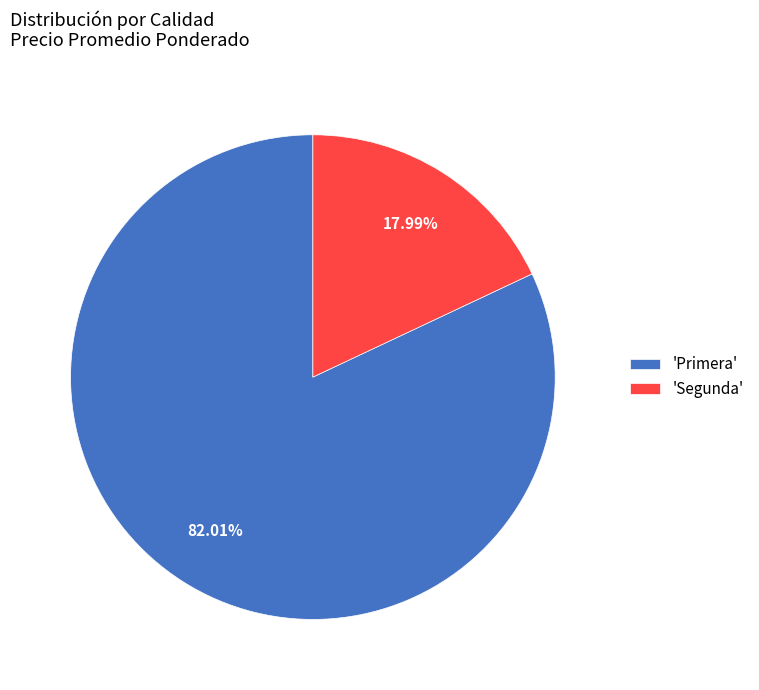

Do 'Primera' and 'Segunda' together represent more than half of the pie?

Yes